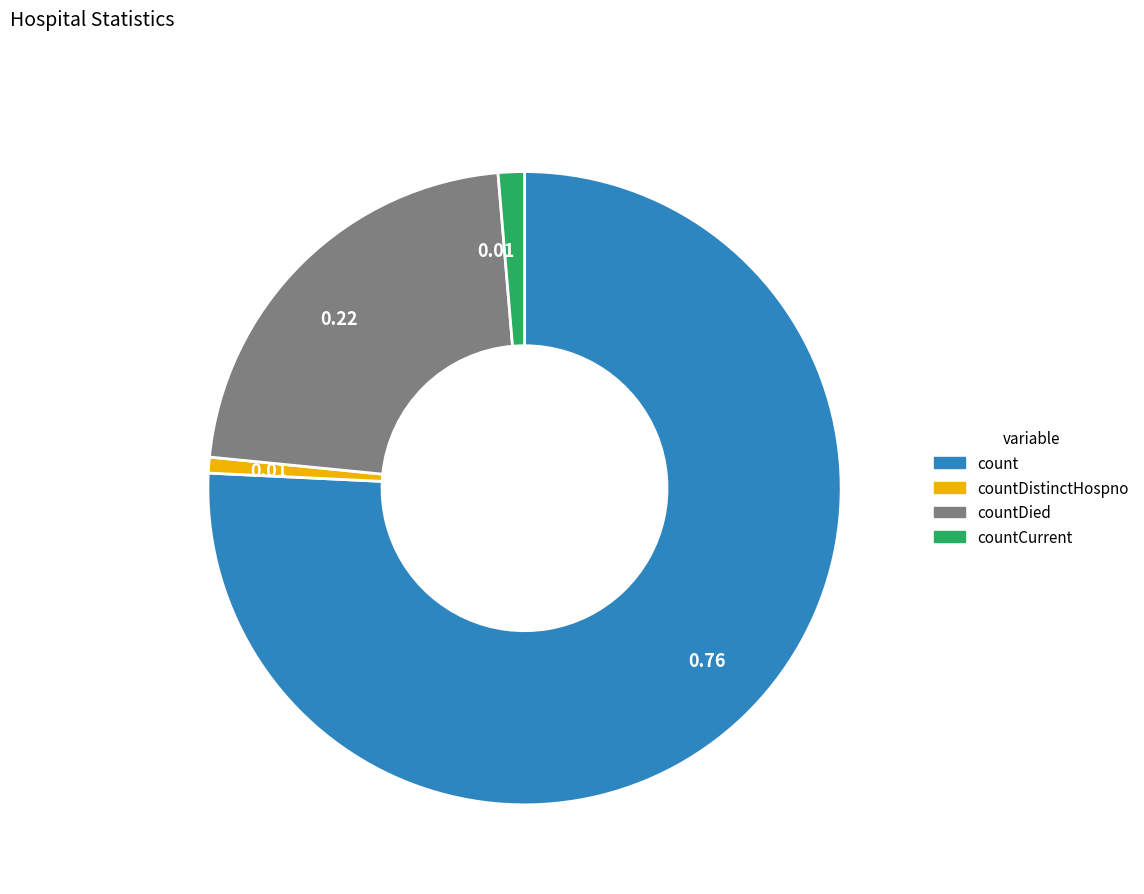

Is there any slice that represents more than half of the pie?

Yes